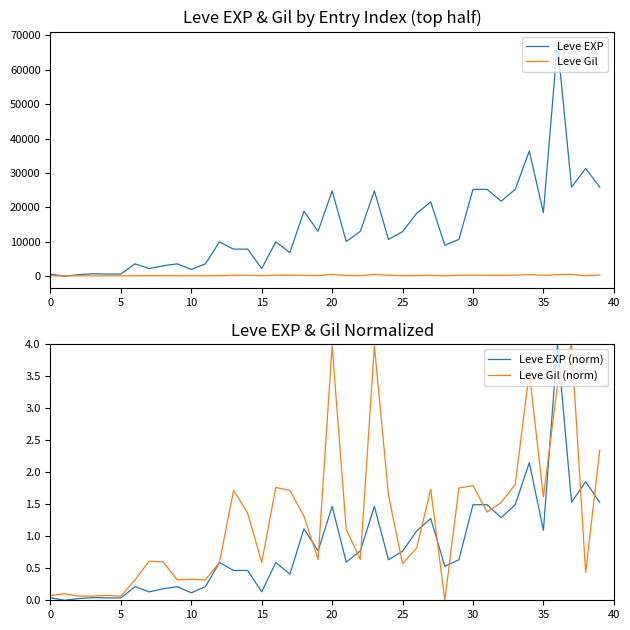

At how many categories does at least one series exceed 24364?

10